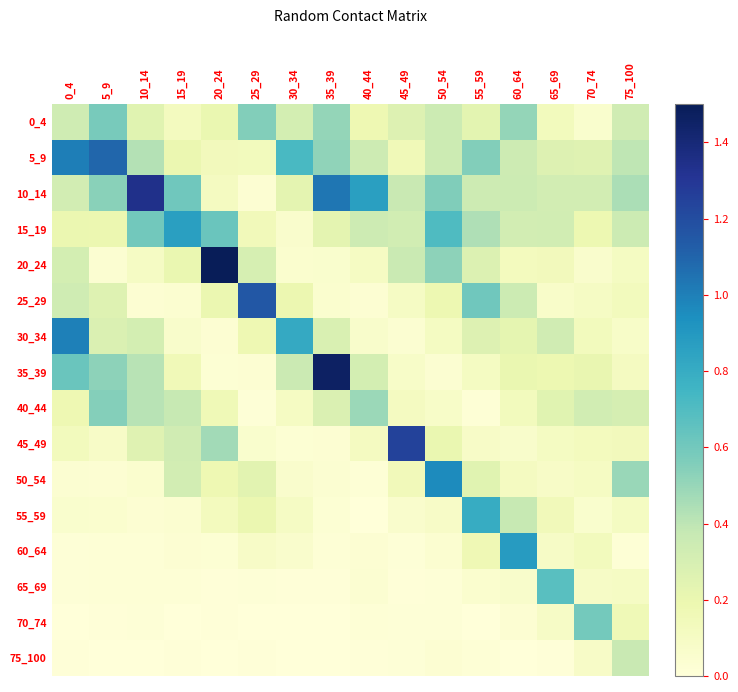

Which series has the largest total across all categories?

10_14